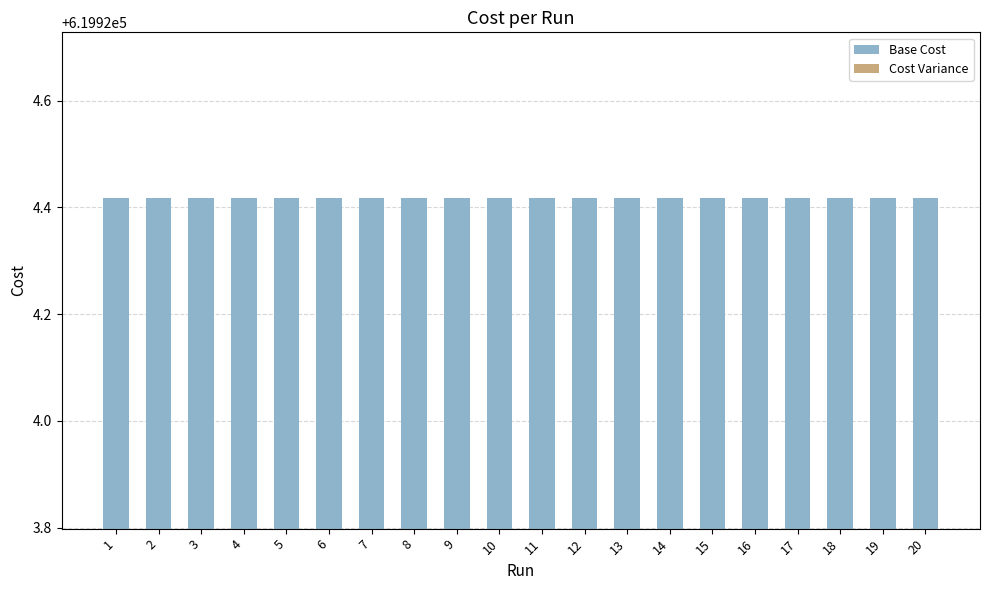

Count the number of categories in the chart.

20